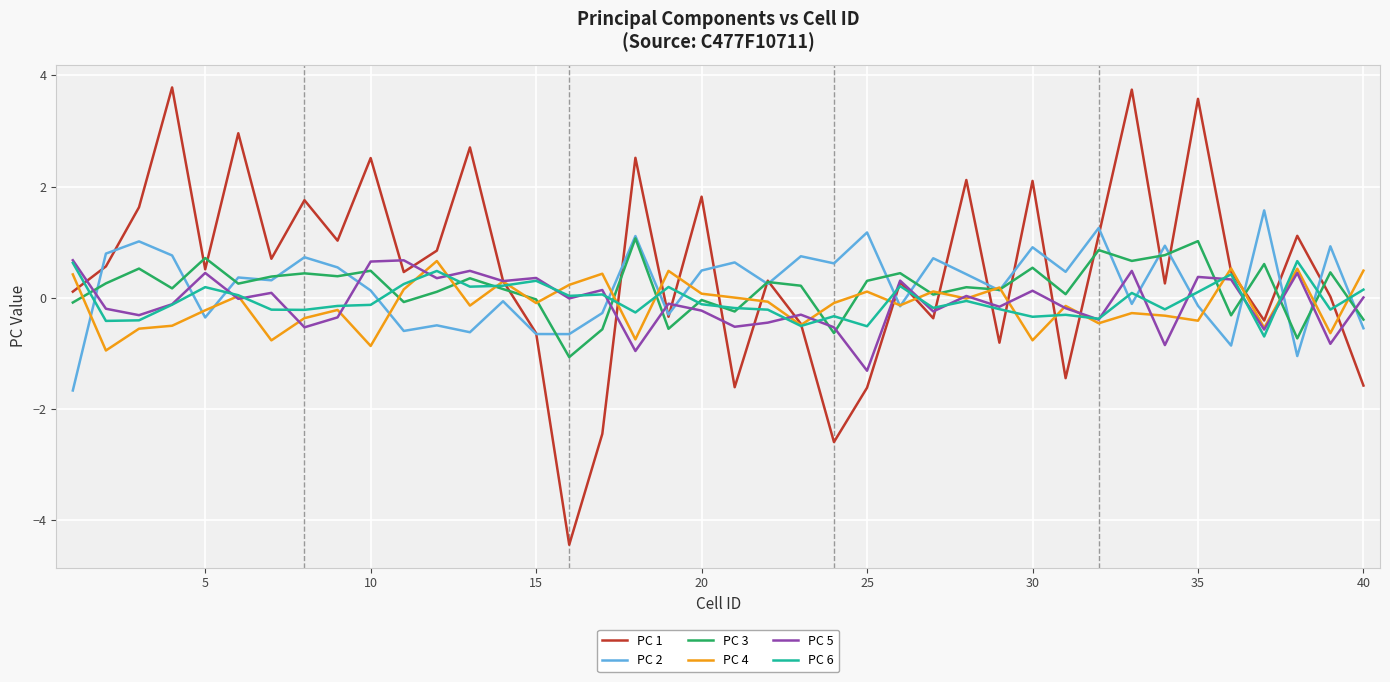

Which series has the largest range (max minus min)?

PC 1